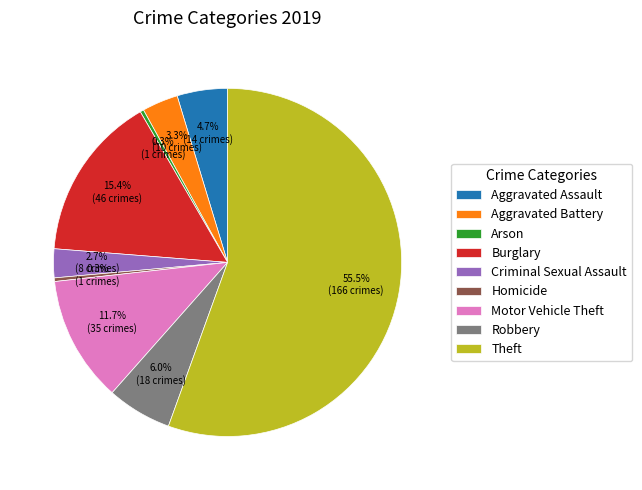

True or false: Arson accounts for 0% of the total.

True